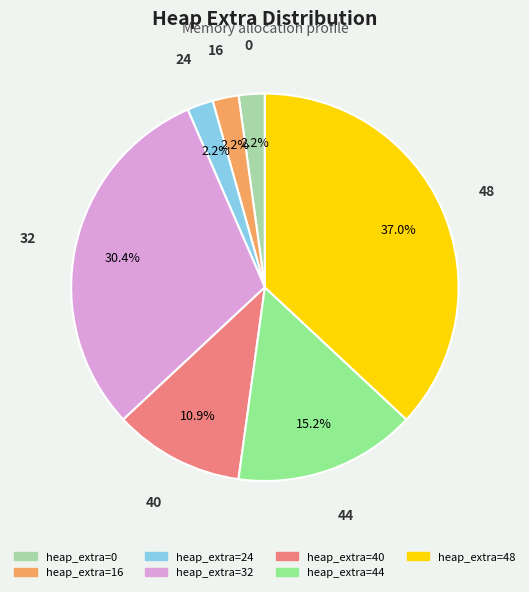

Is there any slice that represents more than half of the pie?

No